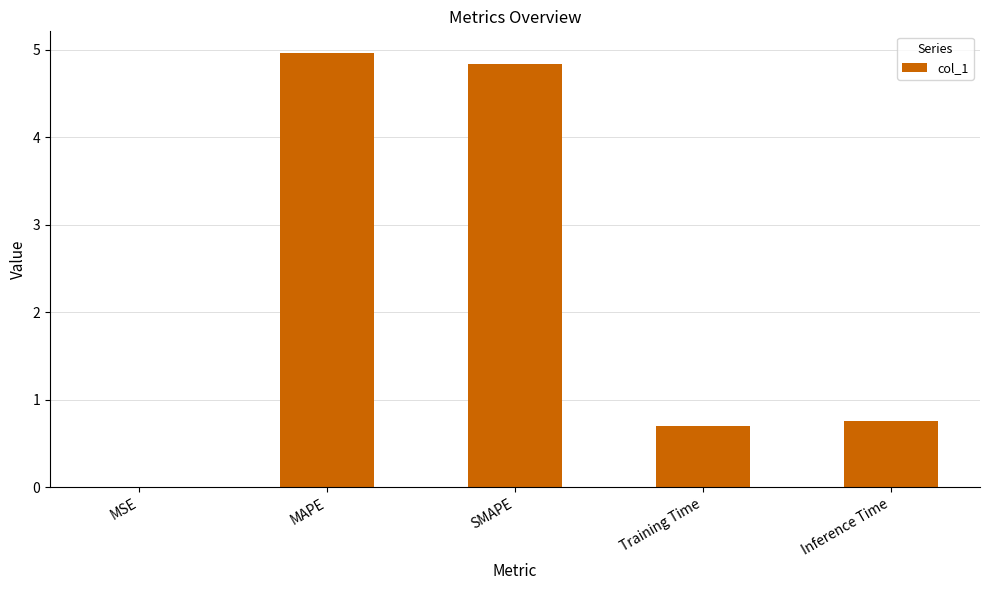

The chart shows a value of 0.7 at Training Time. True or false?

True